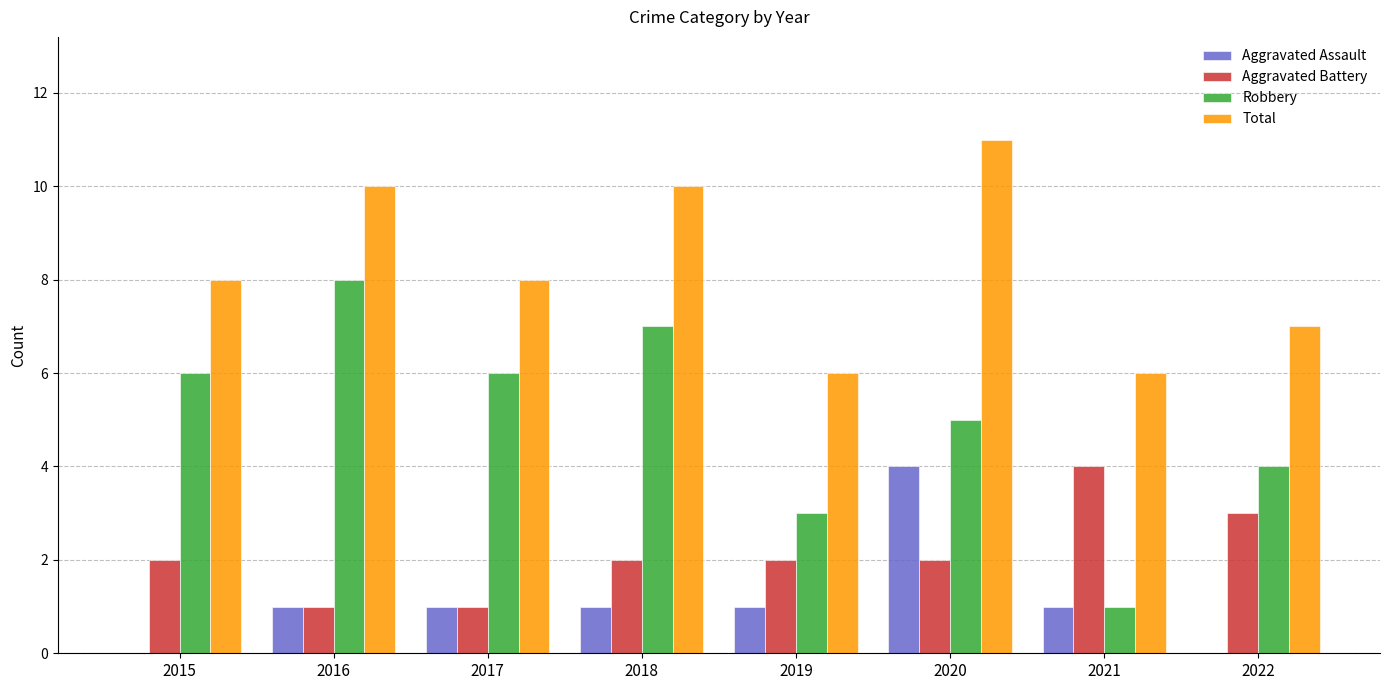

Is it true that Aggravated Battery equals 1 at 2015?

False